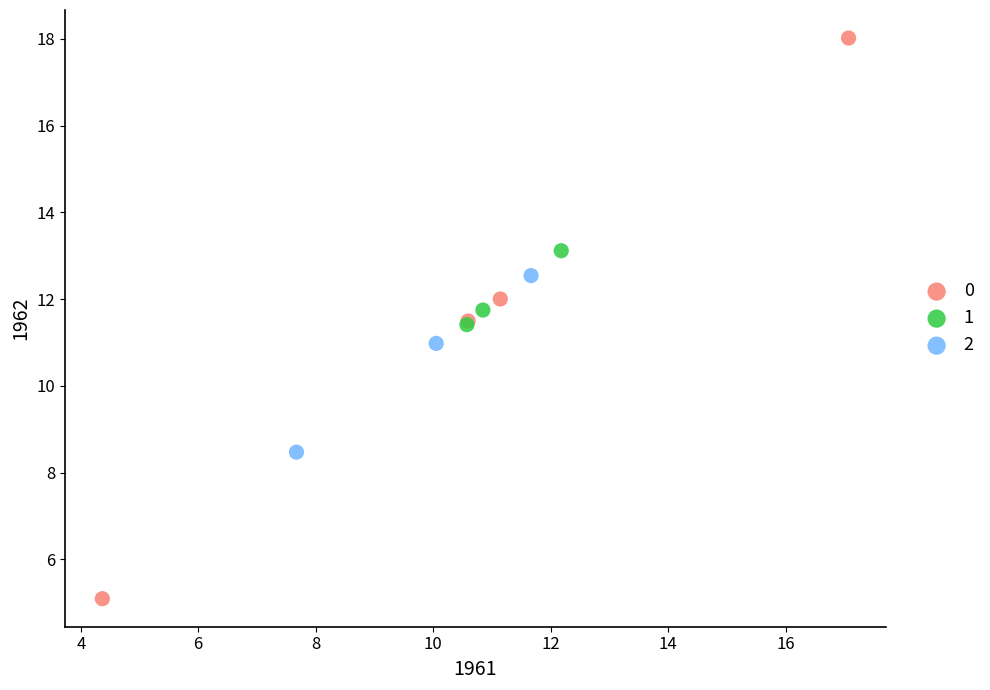

What are all the series names shown in the legend?

0, 1, 2